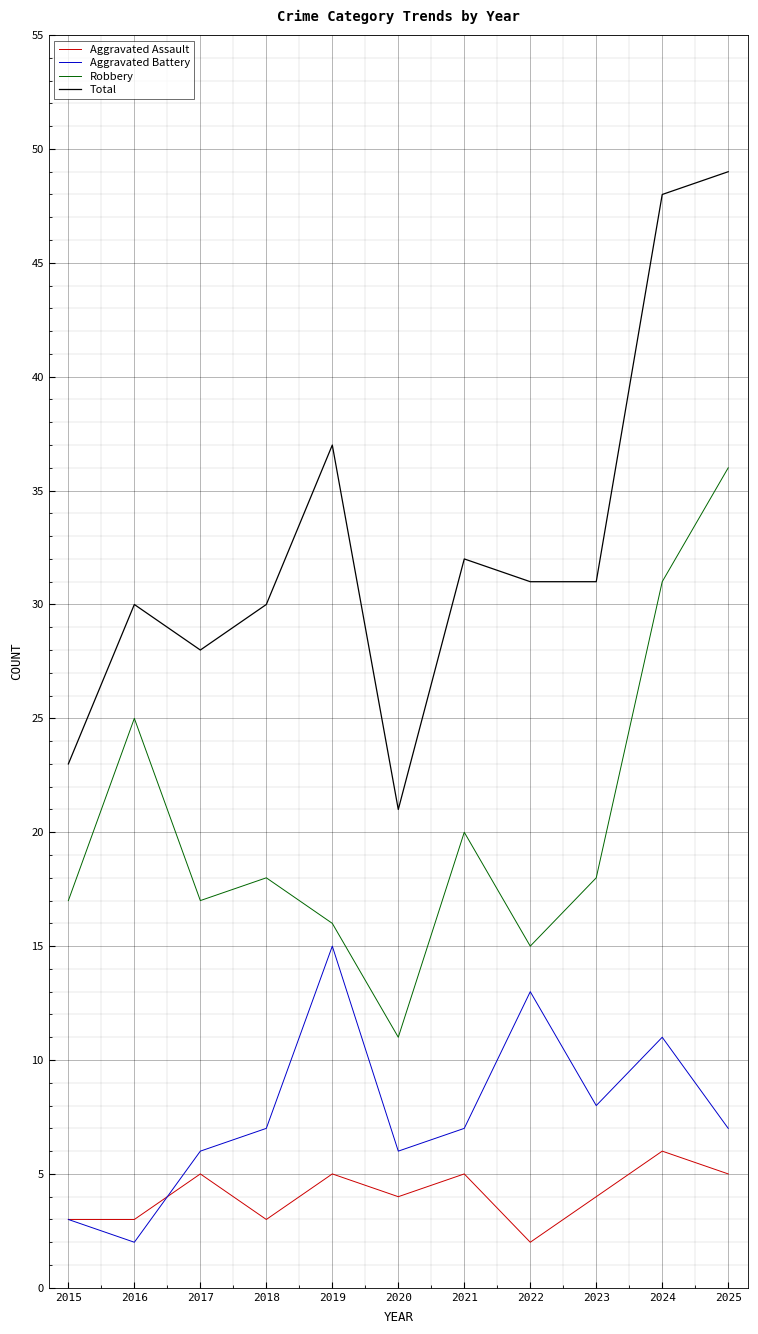

True or false: Aggravated Assault and Robbery intersect in this chart.

False